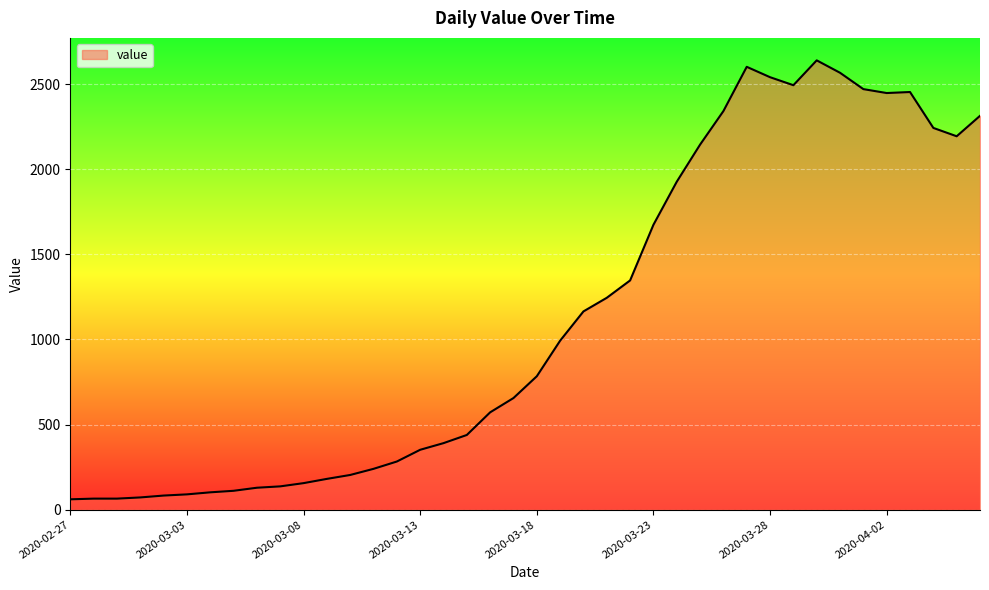

What is the difference between the maximum and minimum values?

2579